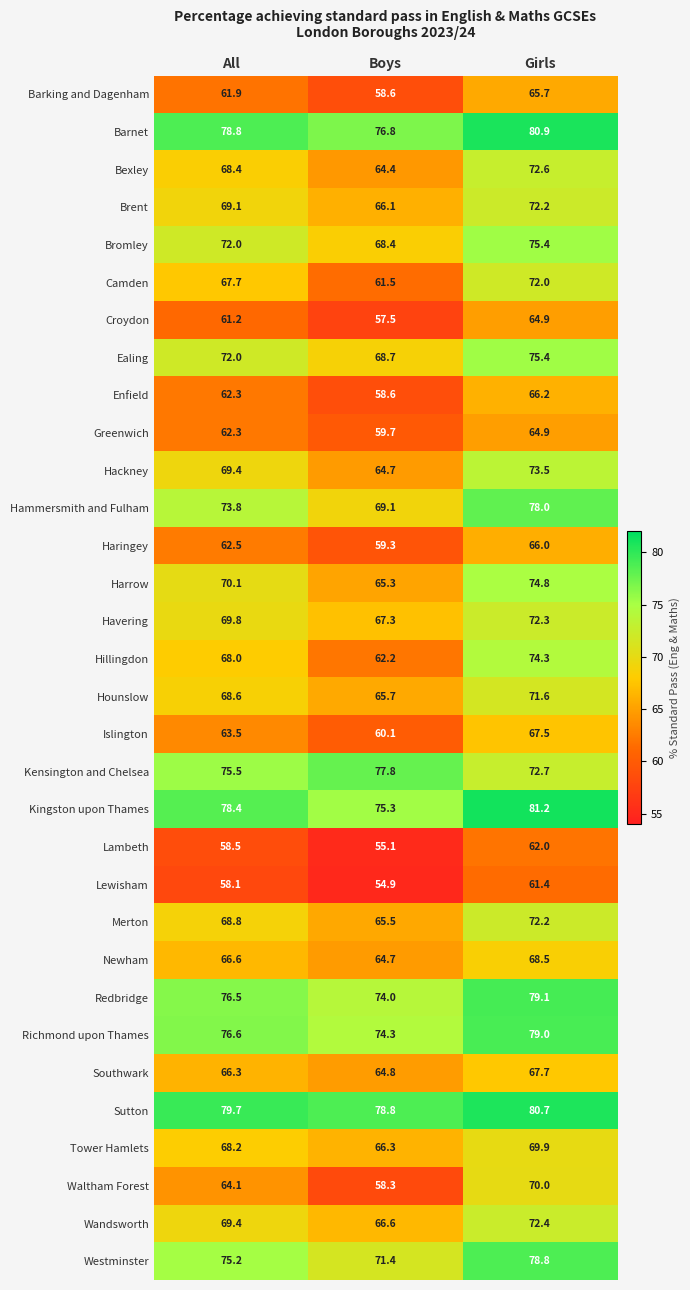

Which series changed the most between All and Boys?

Camden